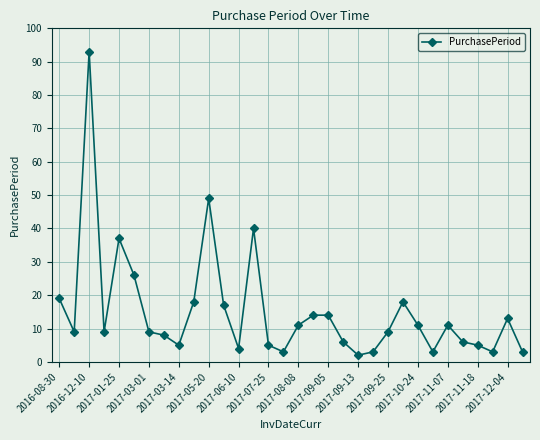

What is the maximum value shown in the chart?

93